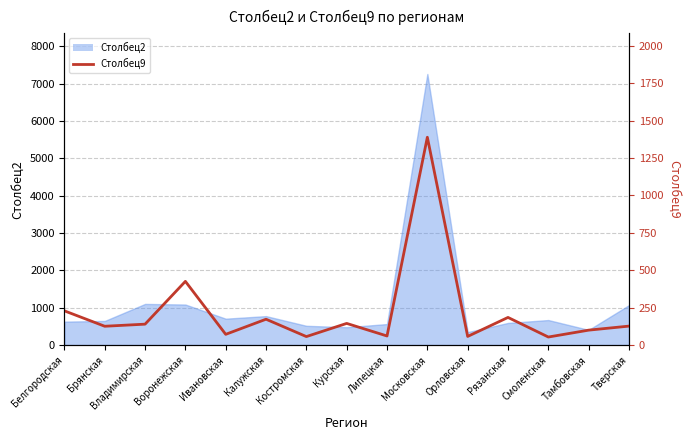

True or false: there are more than 0 points higher than both neighbors.

True